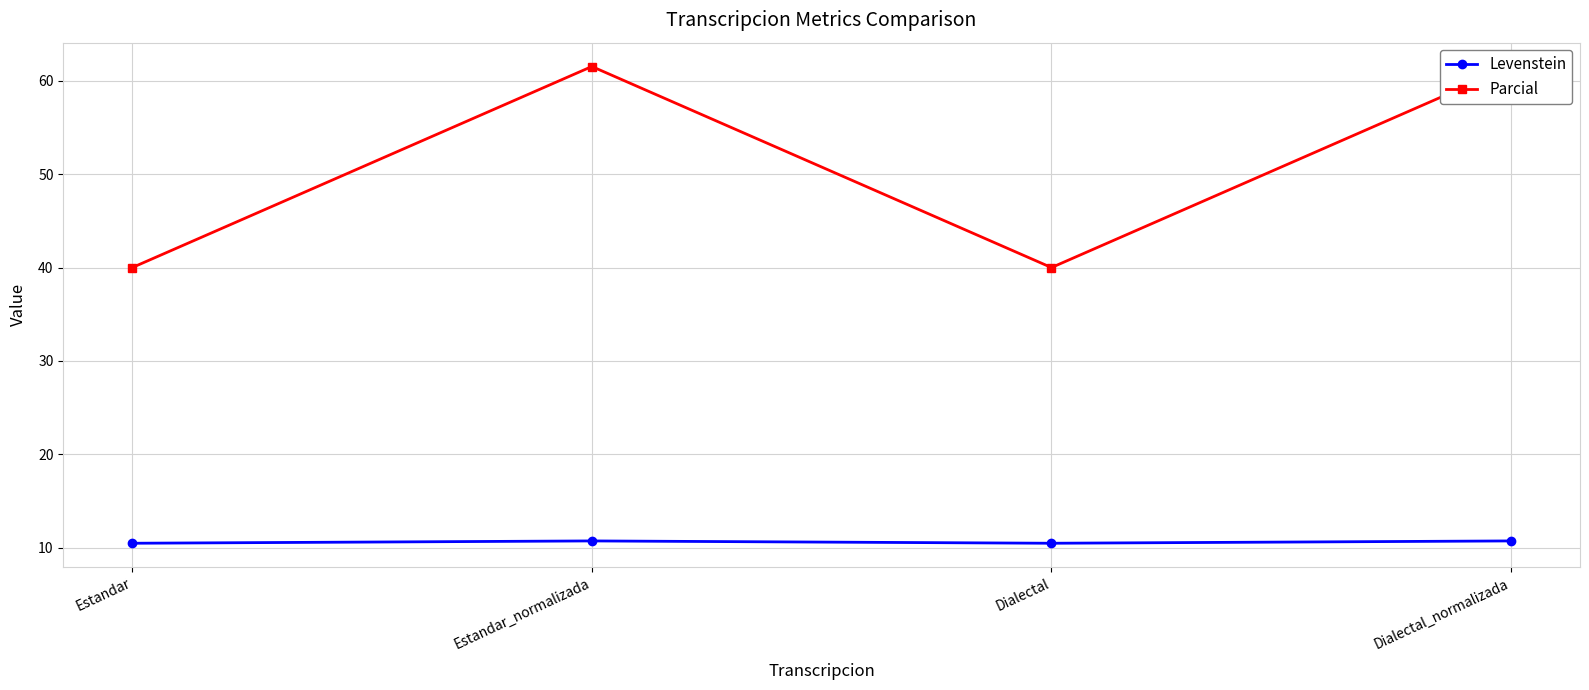

List the series in order of their peak value, highest first.

Parcial, Levenstein